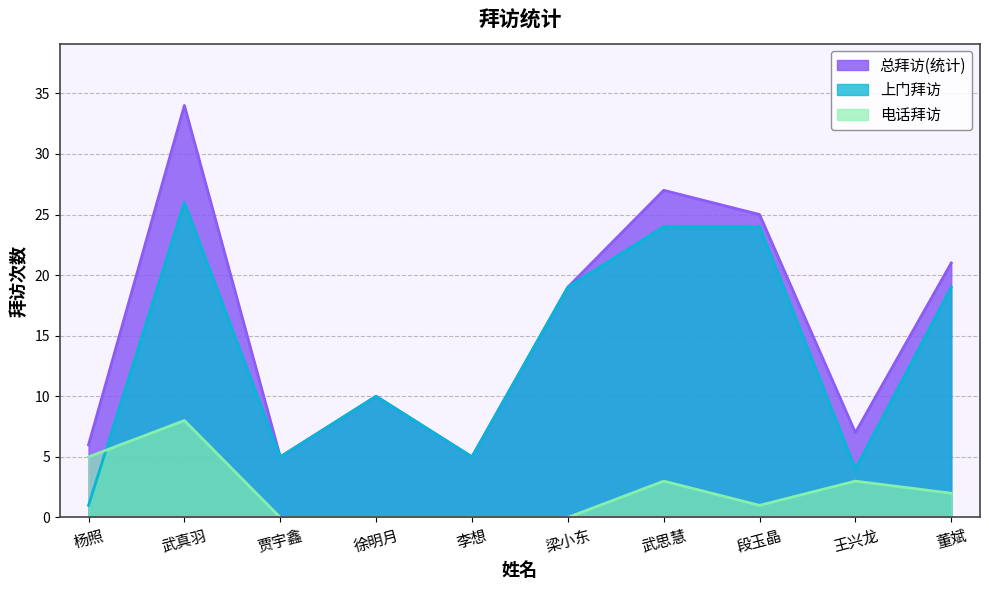

What is the total value across all series at 董斌?

42